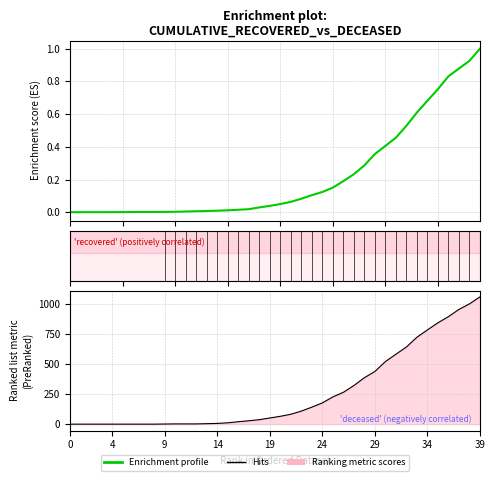

After their last crossing, which series has the higher values: cumulative_deceased or cumulative_recovered?

cumulative_deceased